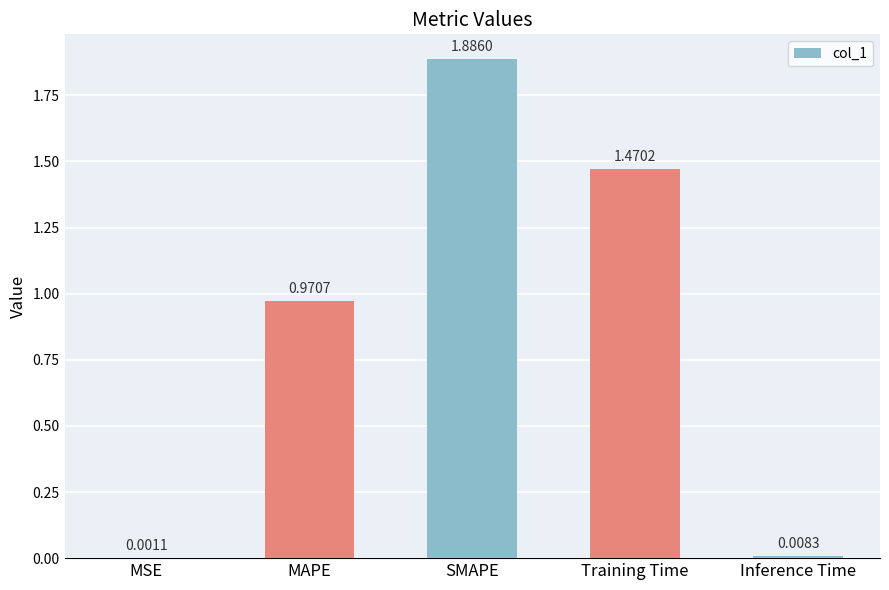

What is the sum of all values?

4.3